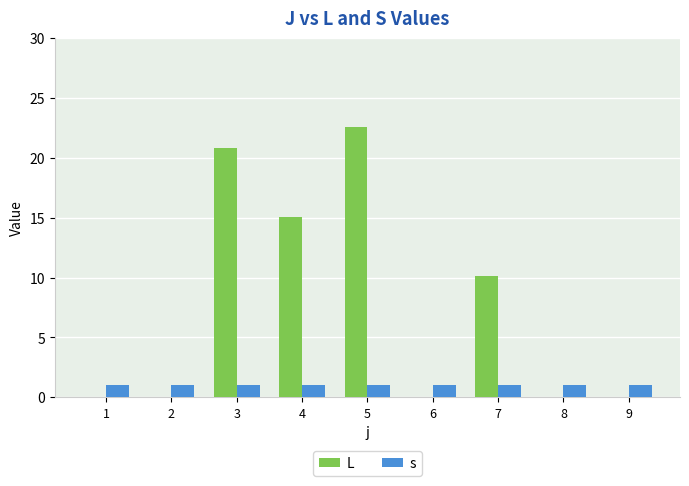

Does the chart contain stacked bars?

No